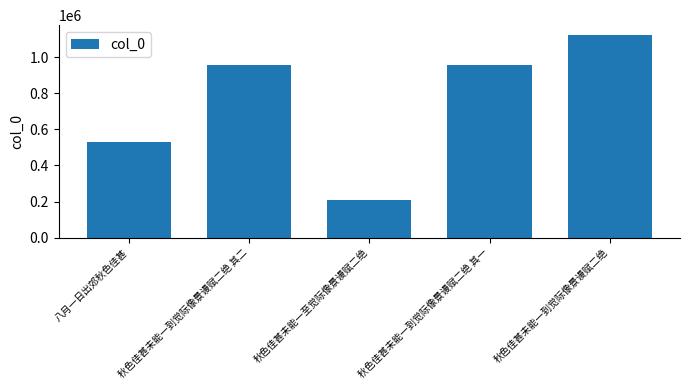

At which category does the chart reach its peak across all series?

秋色佳甚未能一到觉际像景谩赋二绝